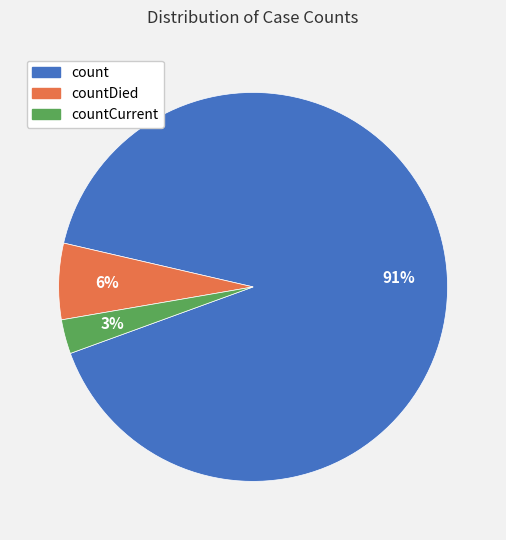

Which slice is the smallest?

countCurrent